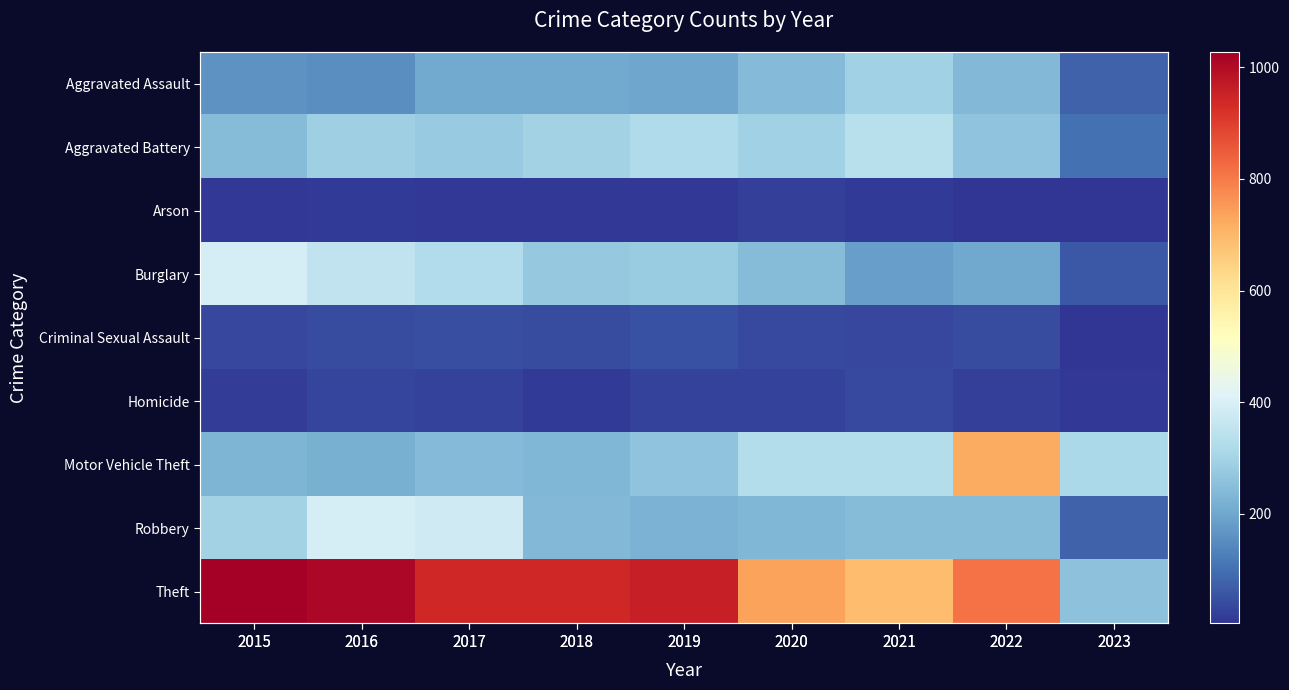

Which category has the highest value in the Motor Vehicle Theft series?

2022